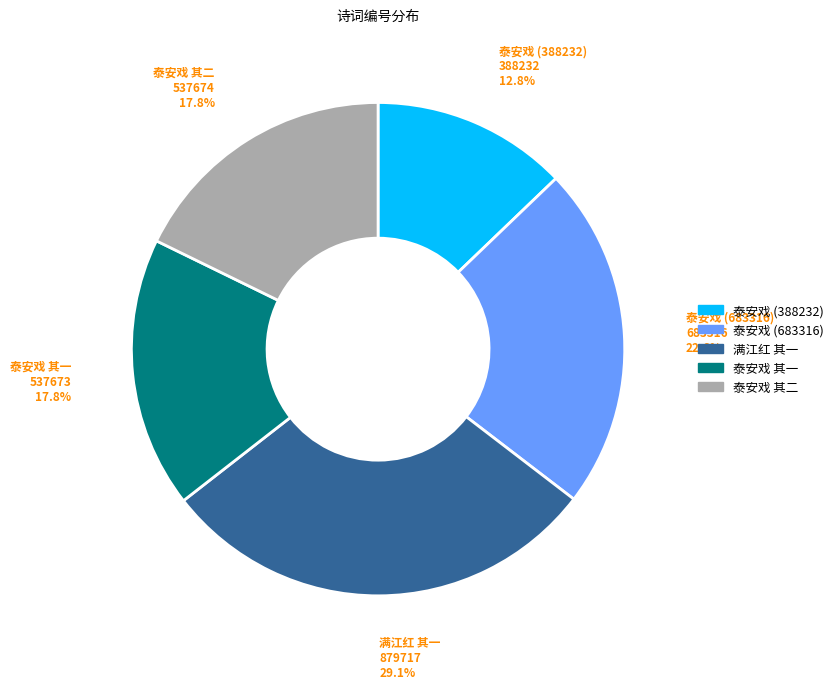

Is there a majority slice in this chart?

No